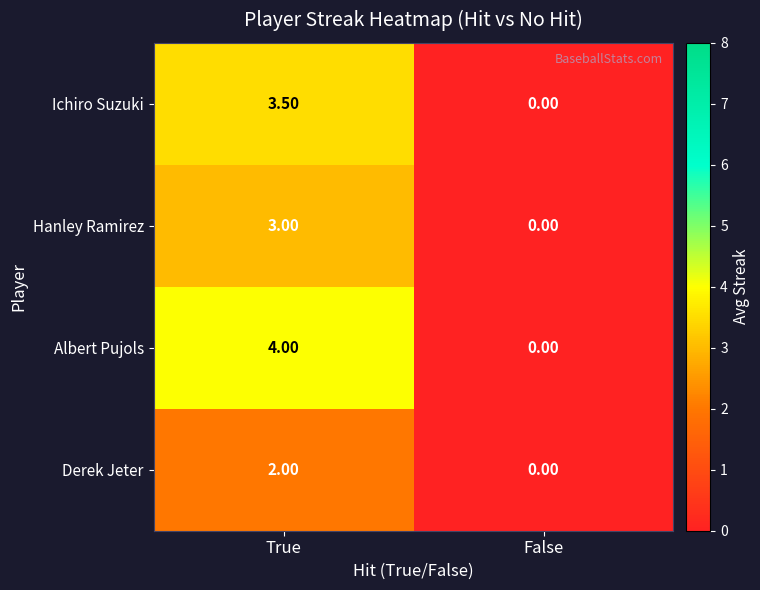

Which label corresponds to the largest value in the chart?

True